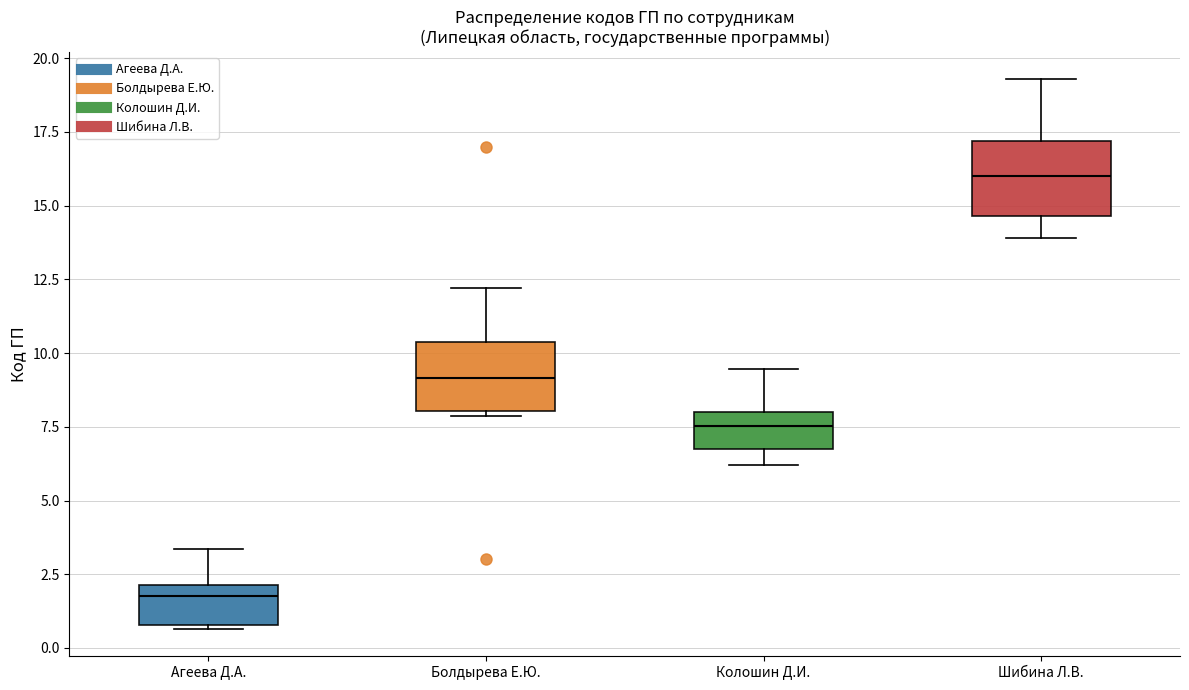

Reading left to right, transcribe this box plot: for each box, give where its median line is, the range the box spans, and where its two whiskers end, as read against the y-axis. The values are not printed on the chart, so give them approximately, as read against the axis.

Агеева Д.А.: median 1.5, box 1.0 to 2.0, whiskers 0.5 to 3.5
Болдырева Е.Ю.: median 9.0, box 8.0 to 10.5, whiskers 8.0 (just below the box's lower edge) to 12.0
Колошин Д.И.: median 7.5, box 6.5 to 8.0, whiskers 6.0 to 9.5
Шибина Л.В.: median 16.0, box 14.5 to 17.0, whiskers 14.0 to 19.5